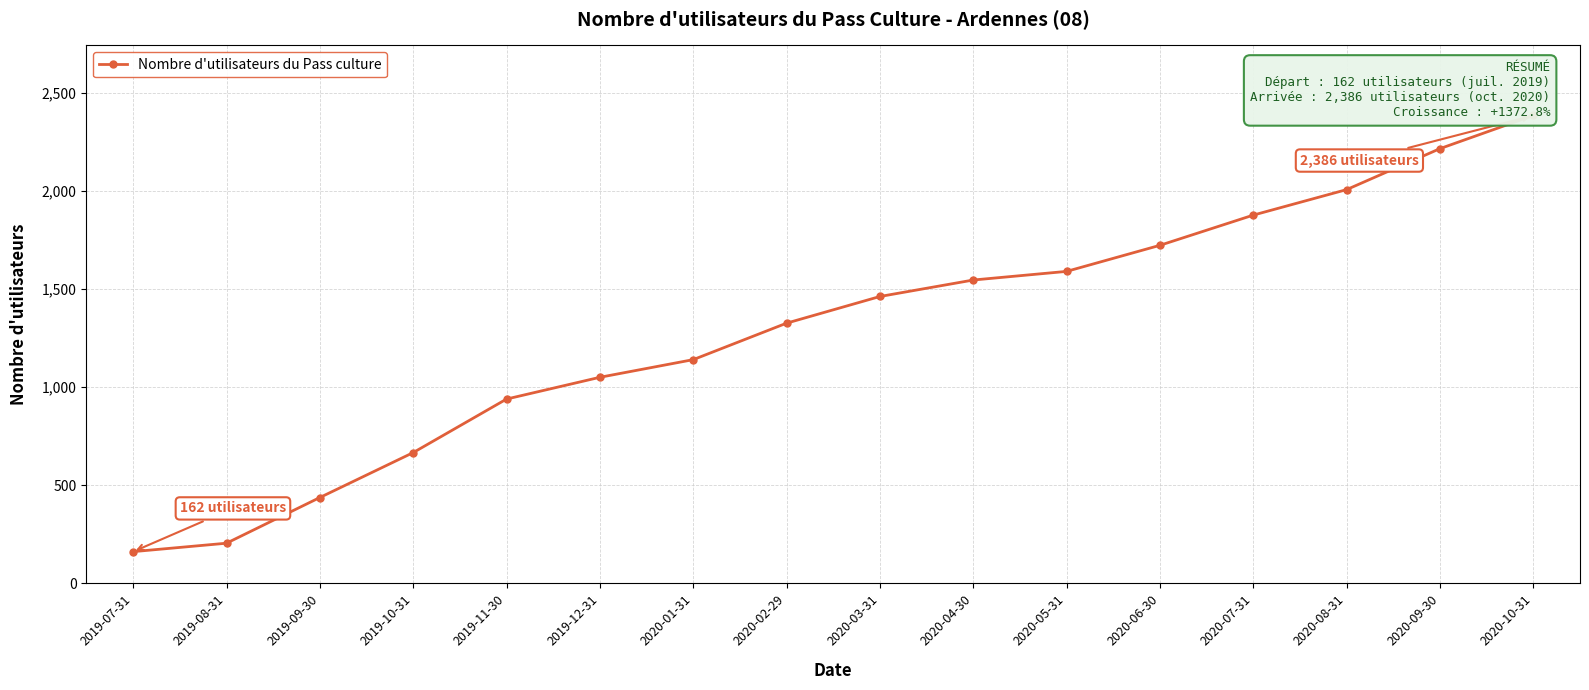

Reading left to right, extract all data points from this chart.

162	205	438	667	940	1051	1141	1327	1463	1547	1591	1724	1878	2008	2217	2386